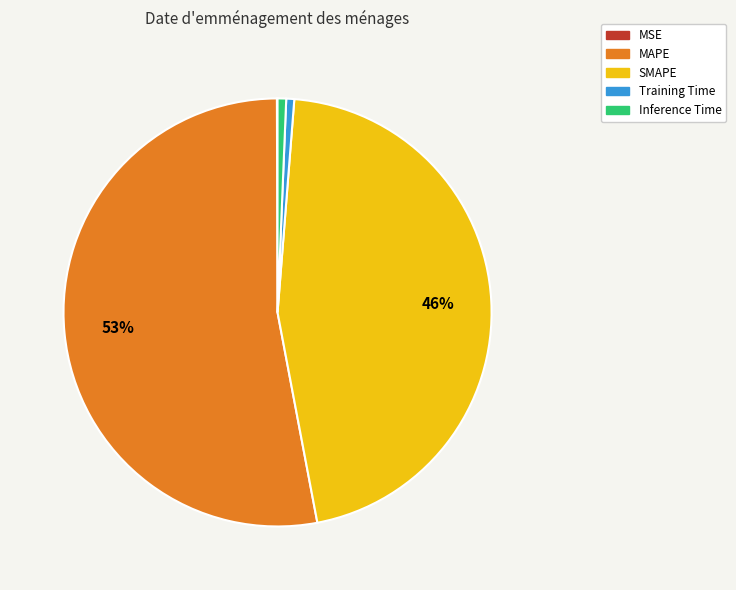

Which category accounts for the majority?

MAPE